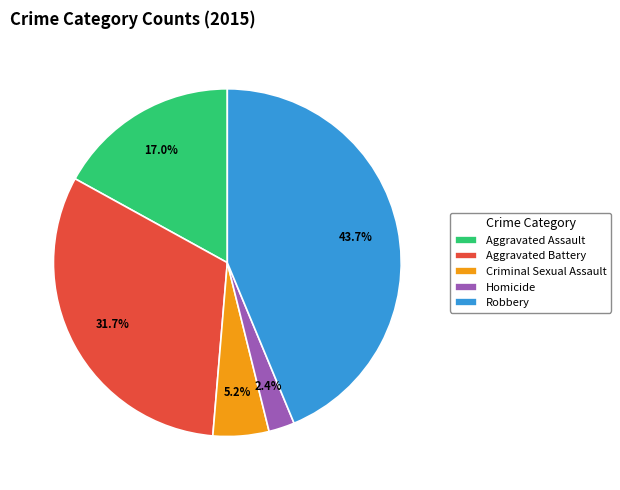

What is the total percentage of Aggravated Assault and Homicide?

19.4%